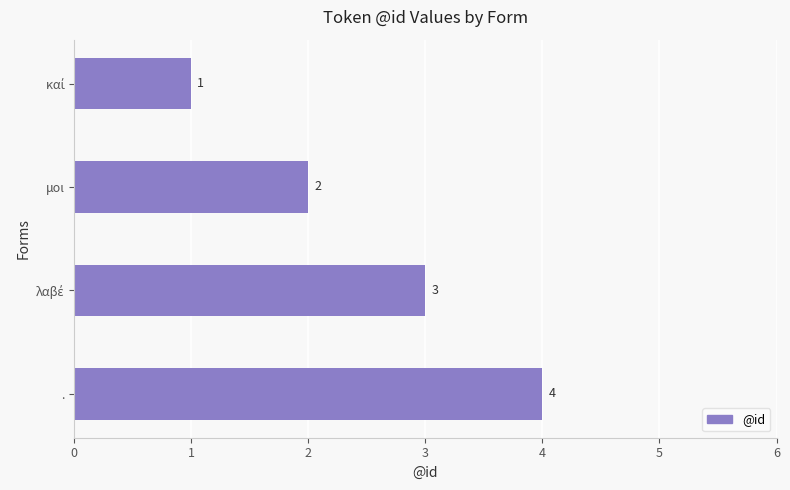

Which label corresponds to the largest value in the chart?

.